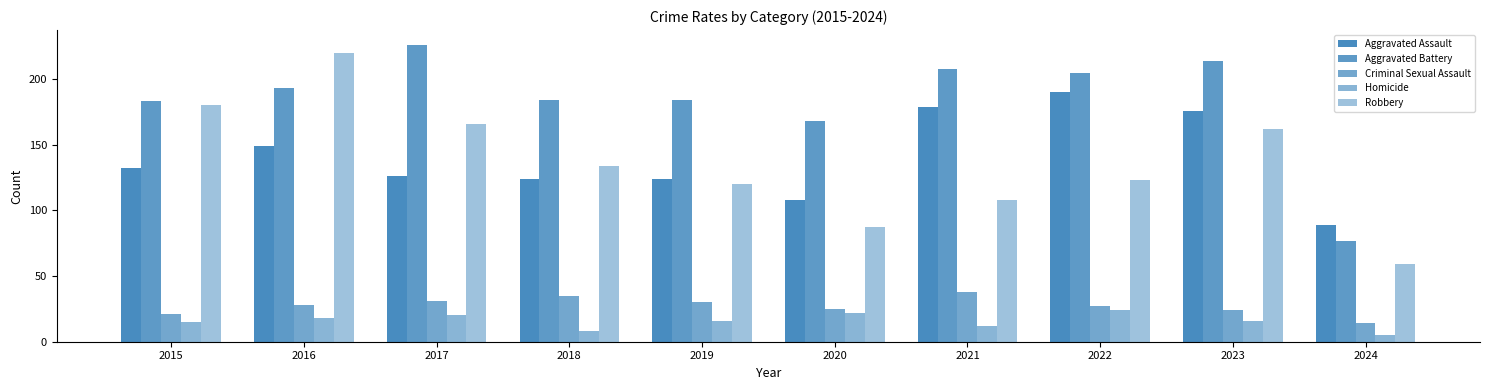

Count the number of categories in the chart.

10